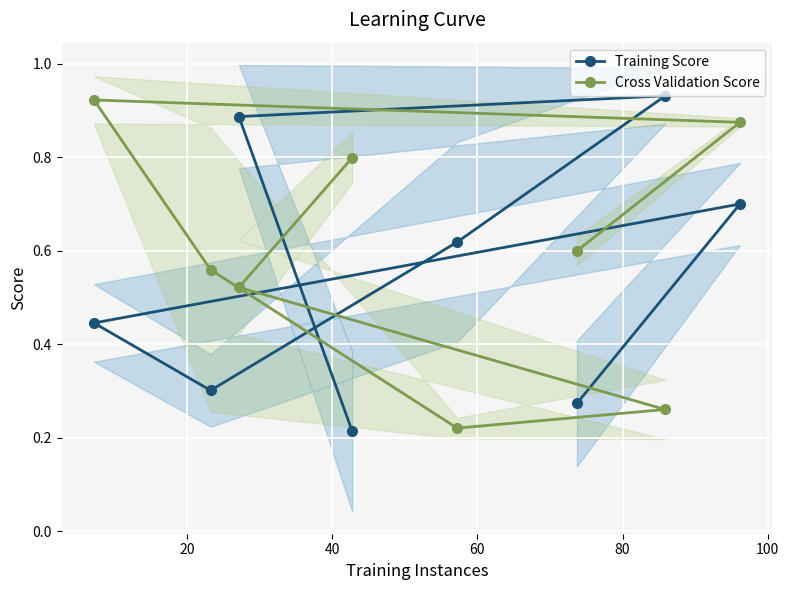

Count the number of categories in the chart.

8